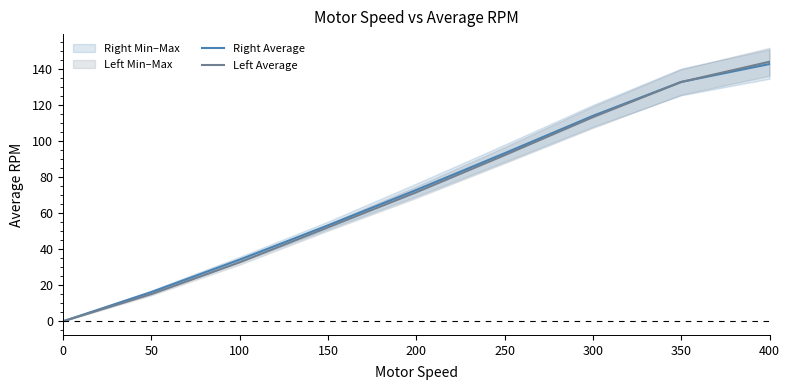

True or false: Right Average has a value of 79.8 at 150.

False